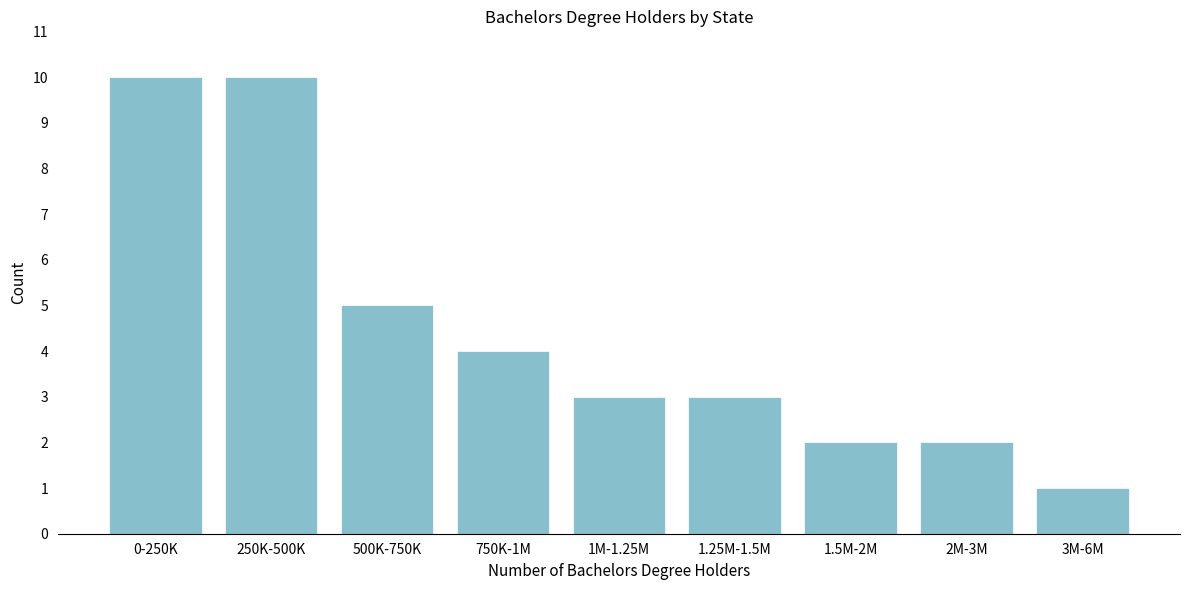

Reading left to right, what are all the values shown in this chart?

10	10	5	4	3	3	2	2	1